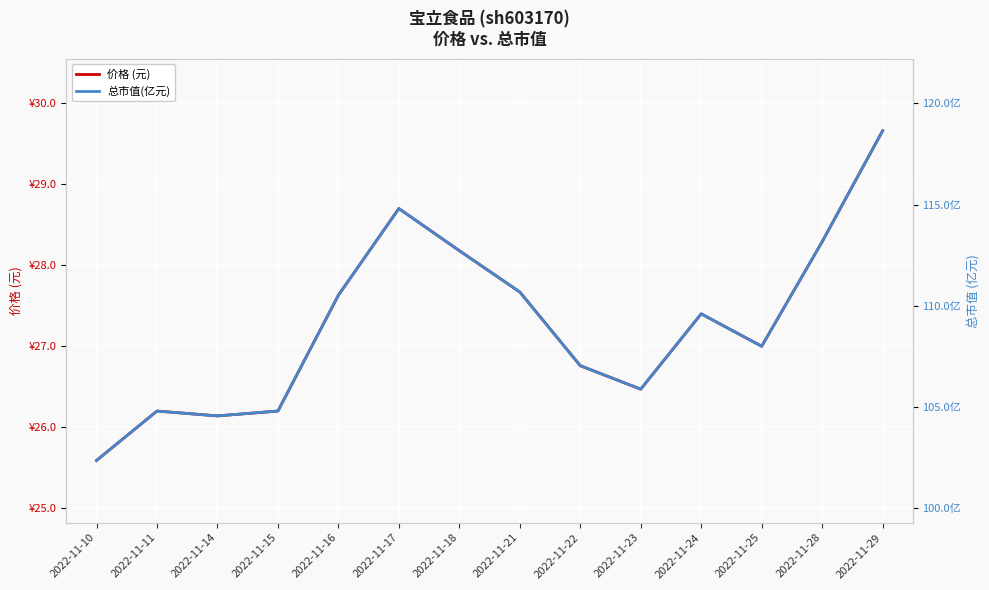

True or false: 总市值(亿元) and 价格 (元) intersect in this chart.

False